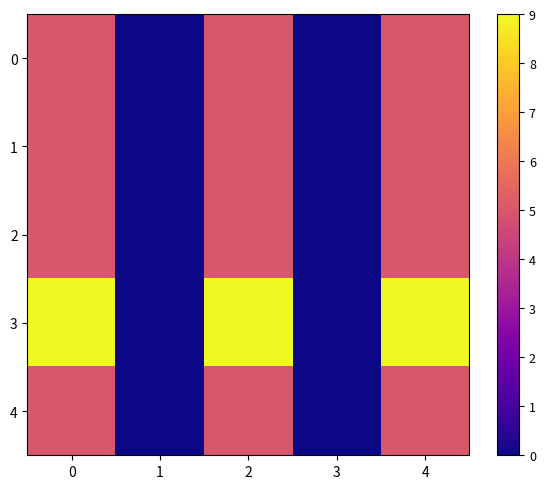

At which category does the chart reach its minimum across all series?

1